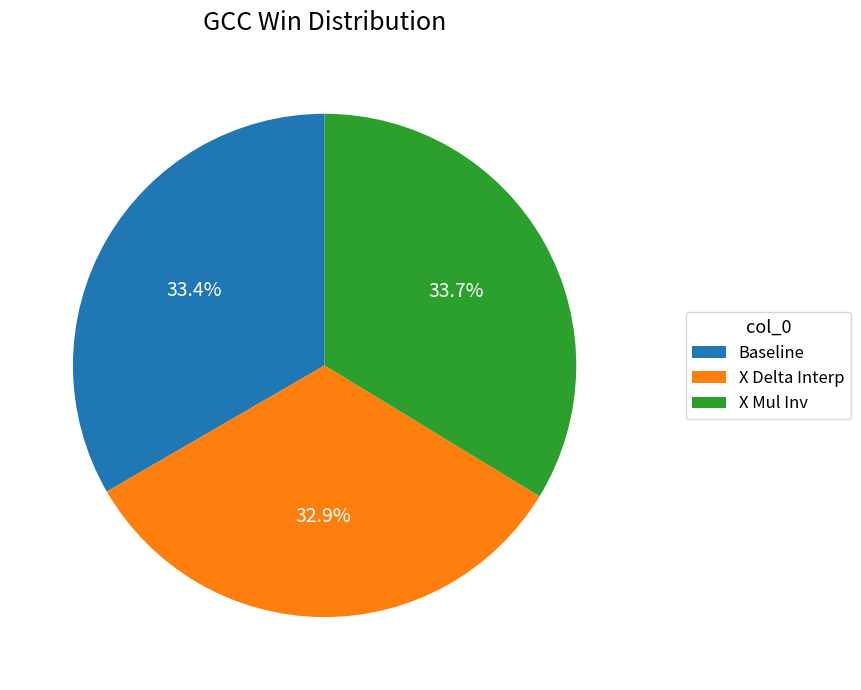

True or false: Baseline accounts for 26% of the total.

False